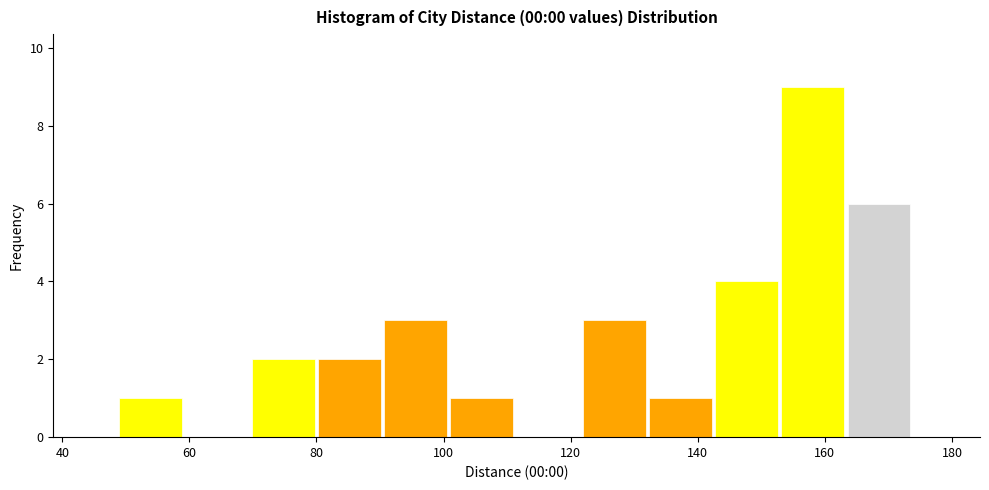

Reading left to right, transcribe this chart: for each bar, give the range it covers on the x-axis and its height. Neither the bar edges nor the heights are printed on the chart, so give them approximately, as read against the axes.

50 to 60: 1
60 to 70: 0
70 to 80: 2
80 to 90: 2
90 to 102: 3
102 to 112: 1
112 to 122: 0
122 to 132: 3
132 to 142: 1
142 to 154: 4
154 to 164: 9
164 to 174: 6